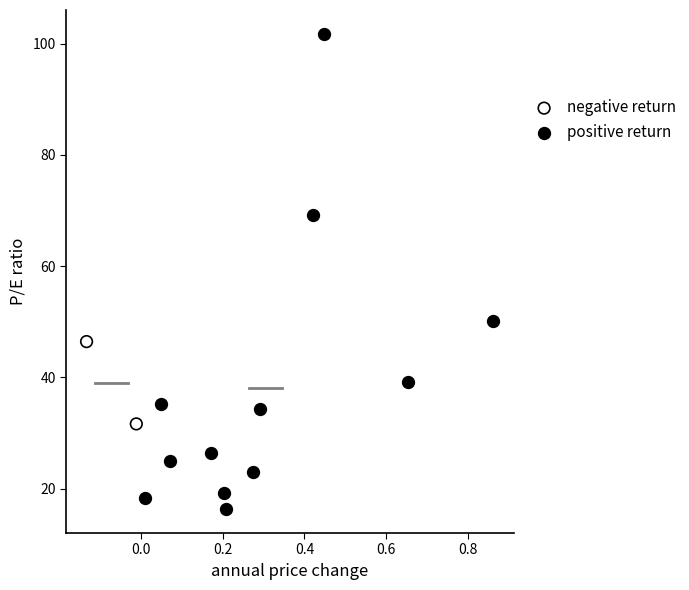

What are all the series names shown in the legend?

negative return, positive return